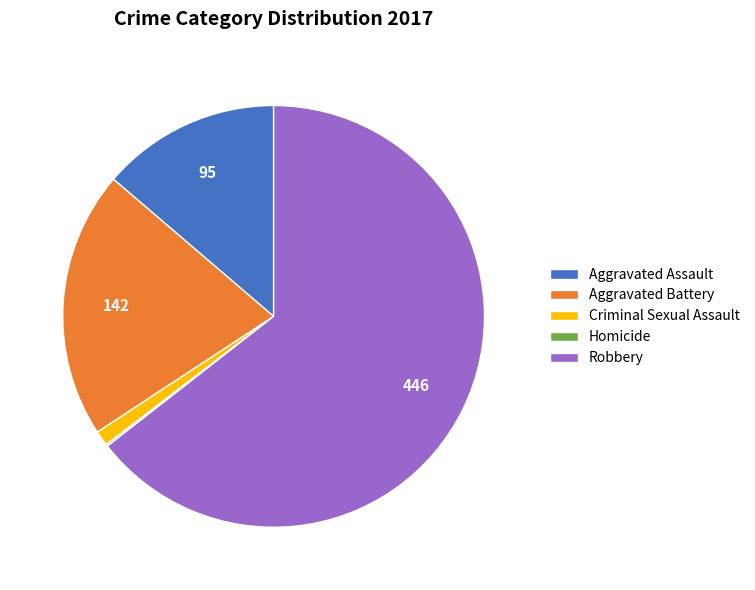

Which has a higher value, Criminal Sexual Assault or Aggravated Assault?

Aggravated Assault